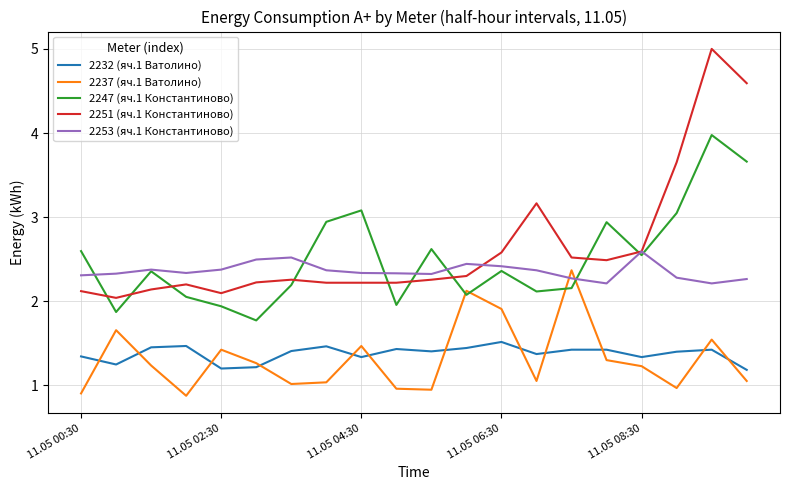

True or false: 2247 (яч.1 Константиново) and 2237 (яч.1 Ватолино) cross at least once.

True